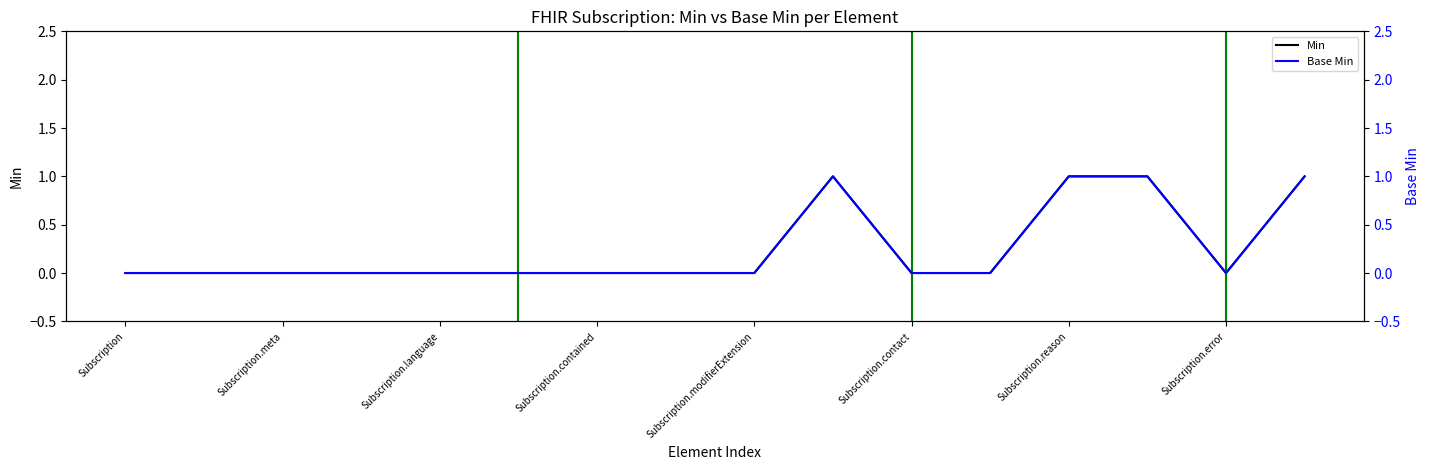

True or false: Base Min has a value of 0 at Subscription.error.

False